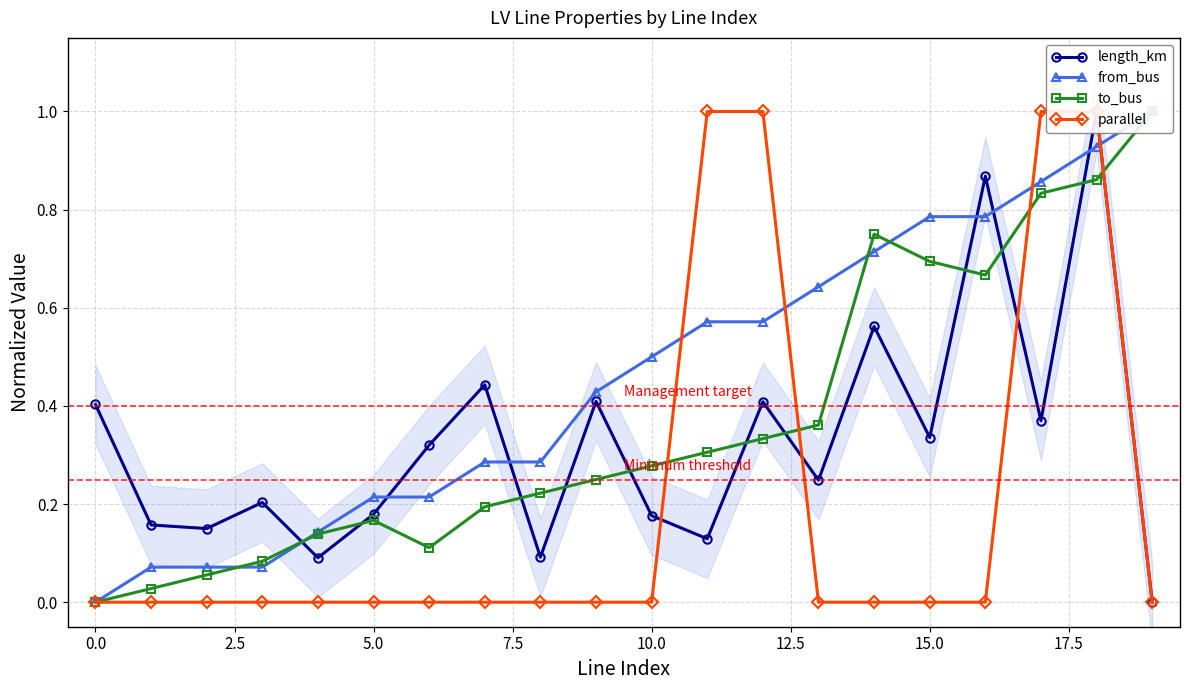

The from_bus series shows 0.5 at 17.5. True or false?

False